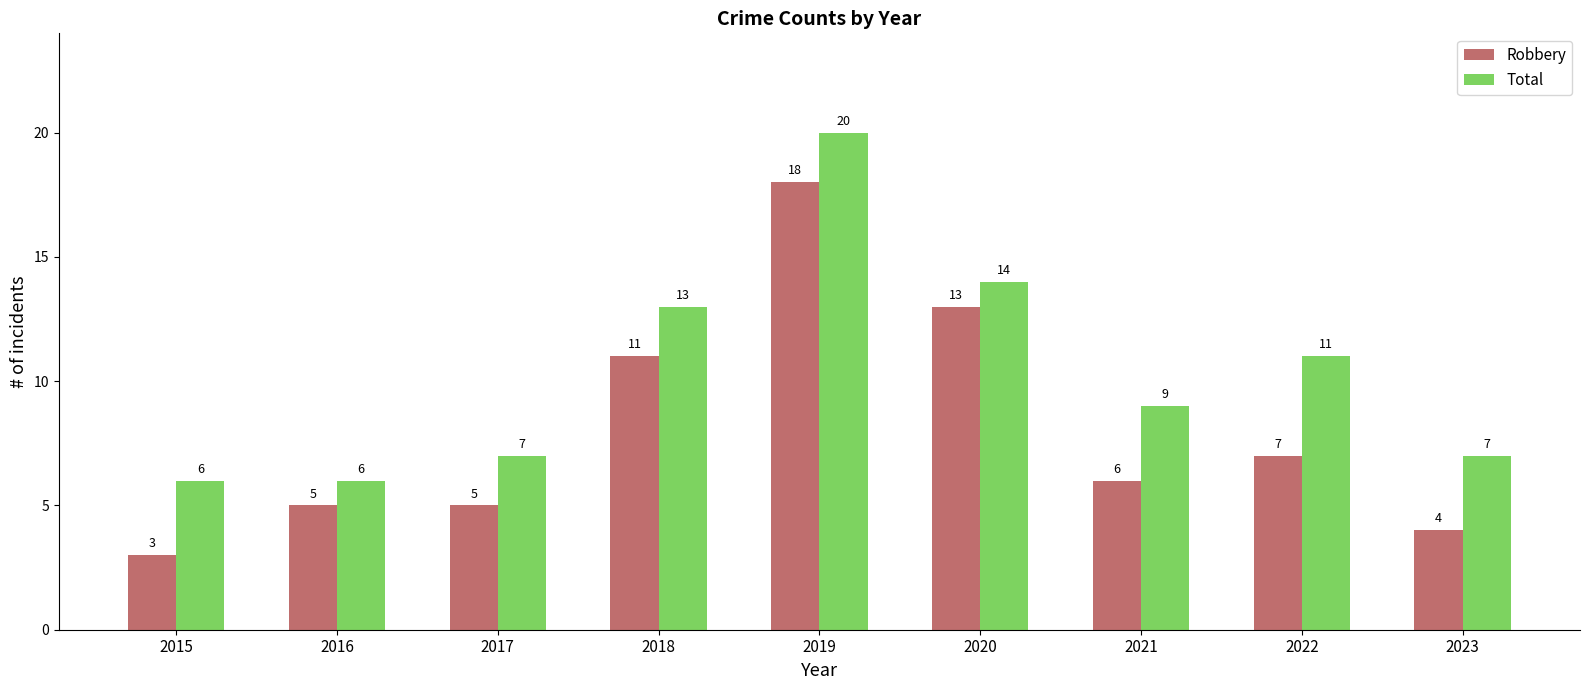

What is the difference between the maximum and minimum values in the Total series?

14